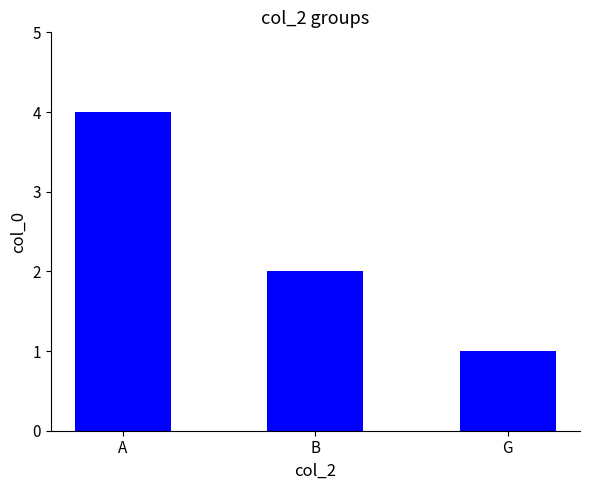

Where does the data first go above 2?

A